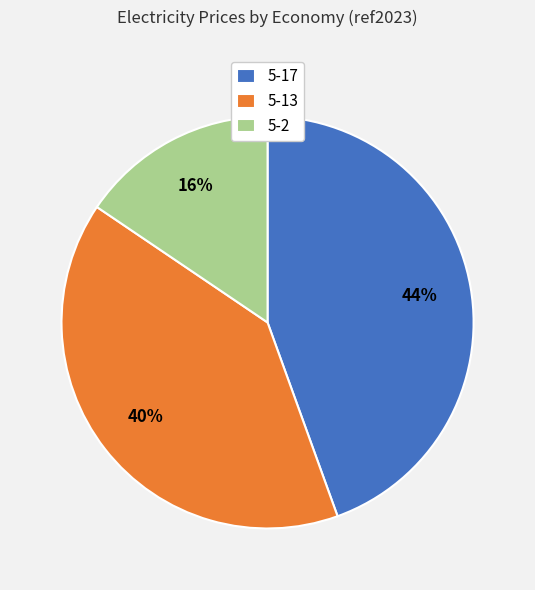

To the nearest percent, what portion does 5-13 represent?

40%